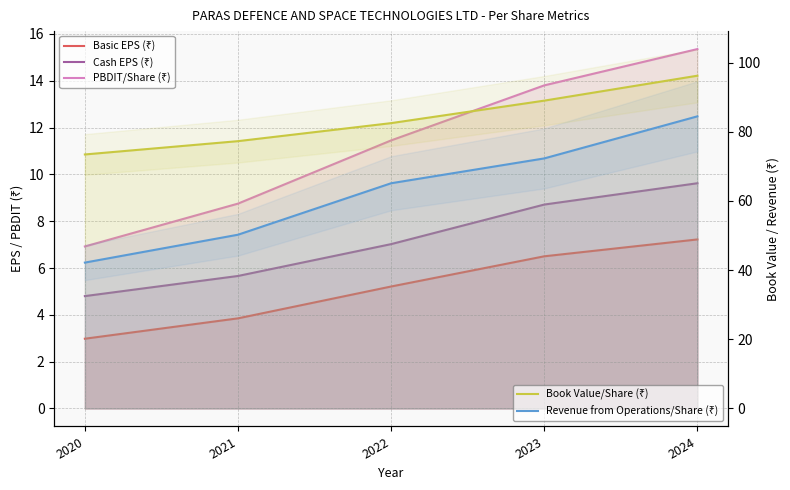

Is it true that PBDIT/Share (₹) equals 13.8 at 2023?

True